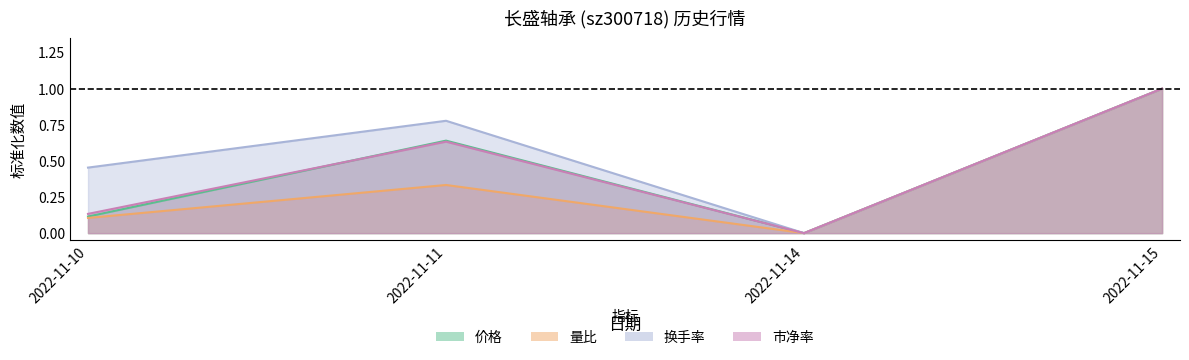

True or false: 市净率 and 价格 intersect in this chart.

True